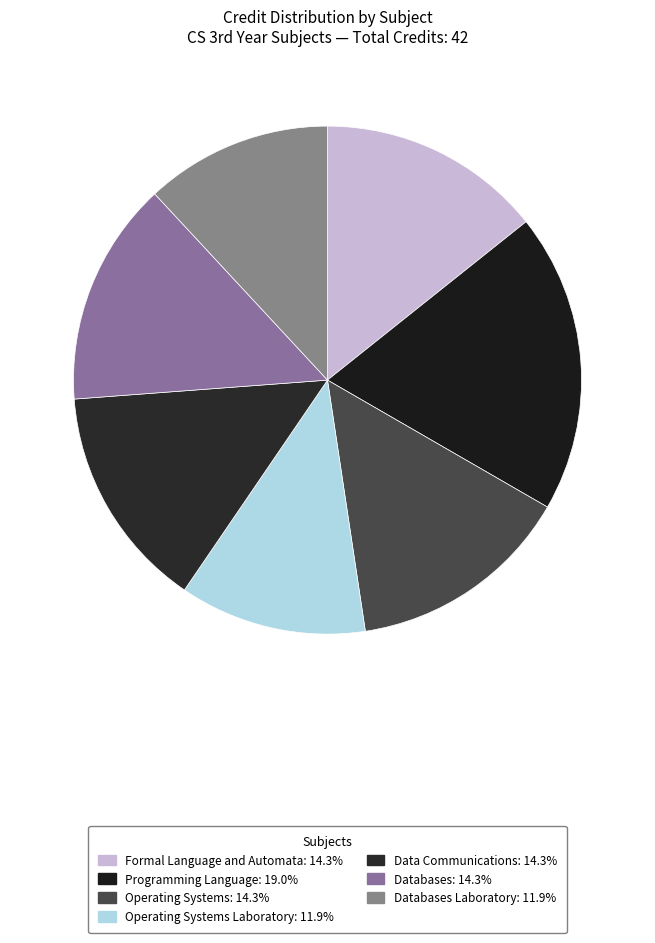

How many slices are in this pie chart?

7